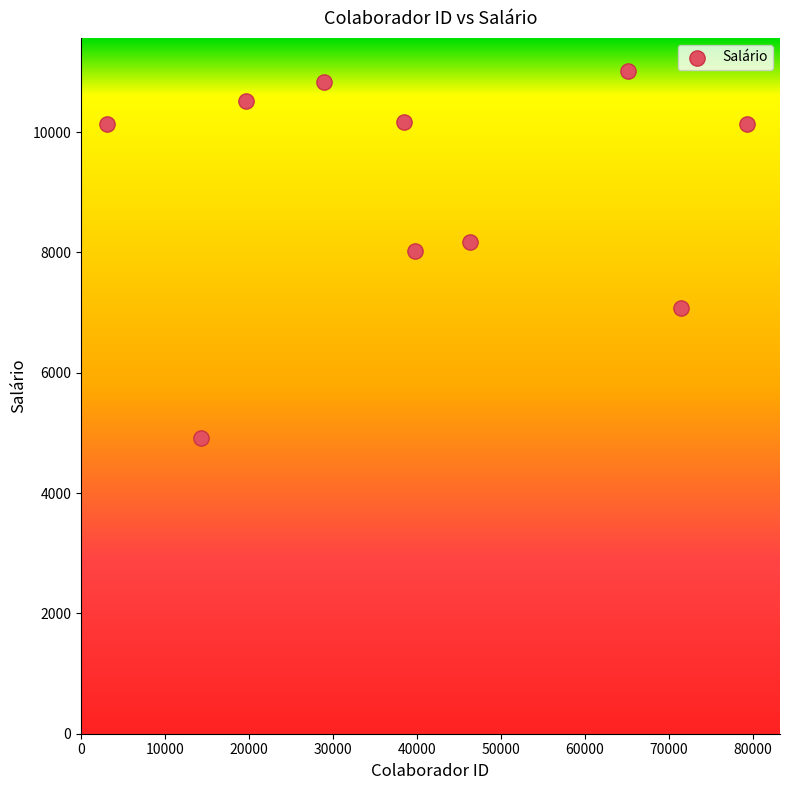

What is the average Y value?

9097.2